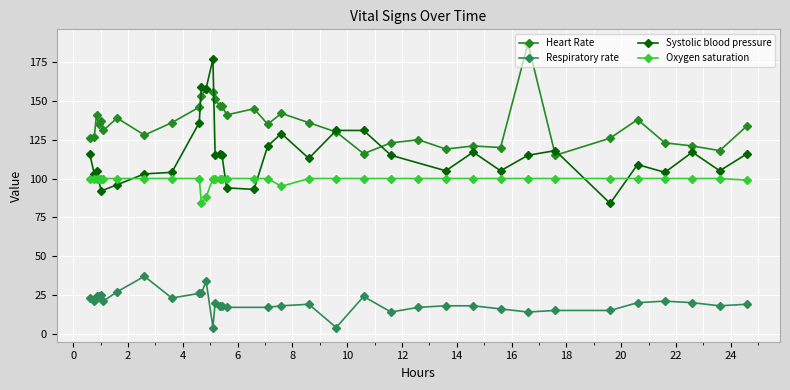

Count the number of categories in the chart.

36